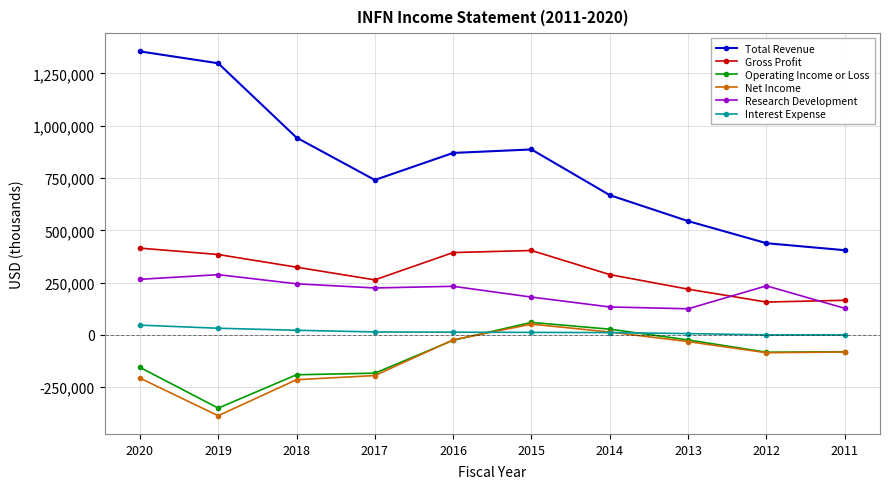

Does the chart have visible grid lines?

Yes